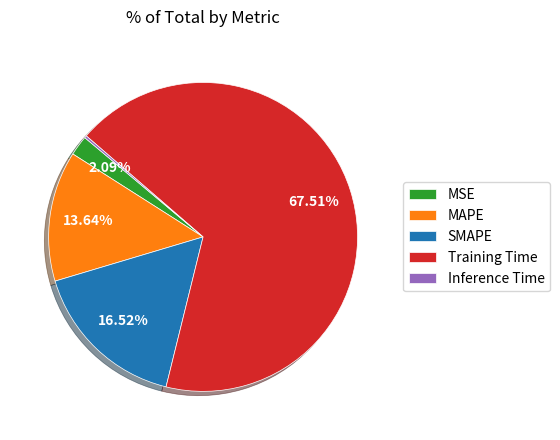

Which slice is the largest?

Training Time